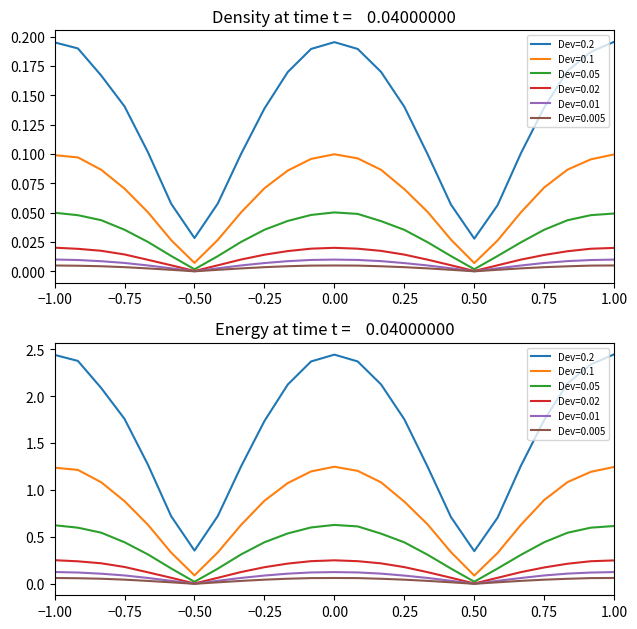

How many categories are shown in the chart?

25